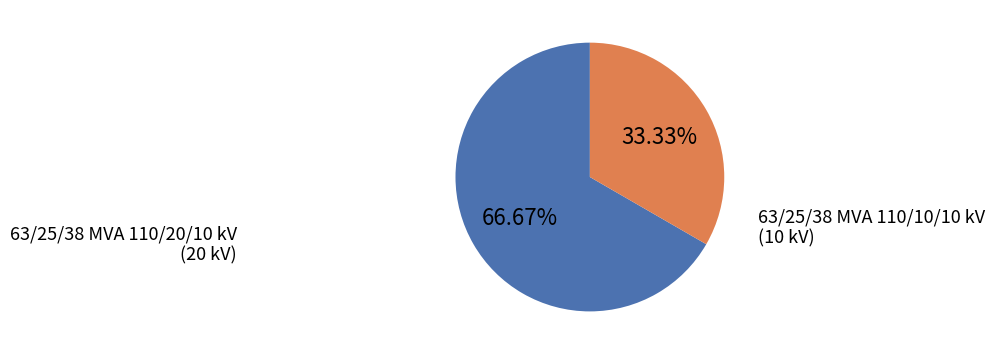

Rank the categories by value from lowest to highest.

63/25/38 MVA 110/10/10 kV, 63/25/38 MVA 110/20/10 kV